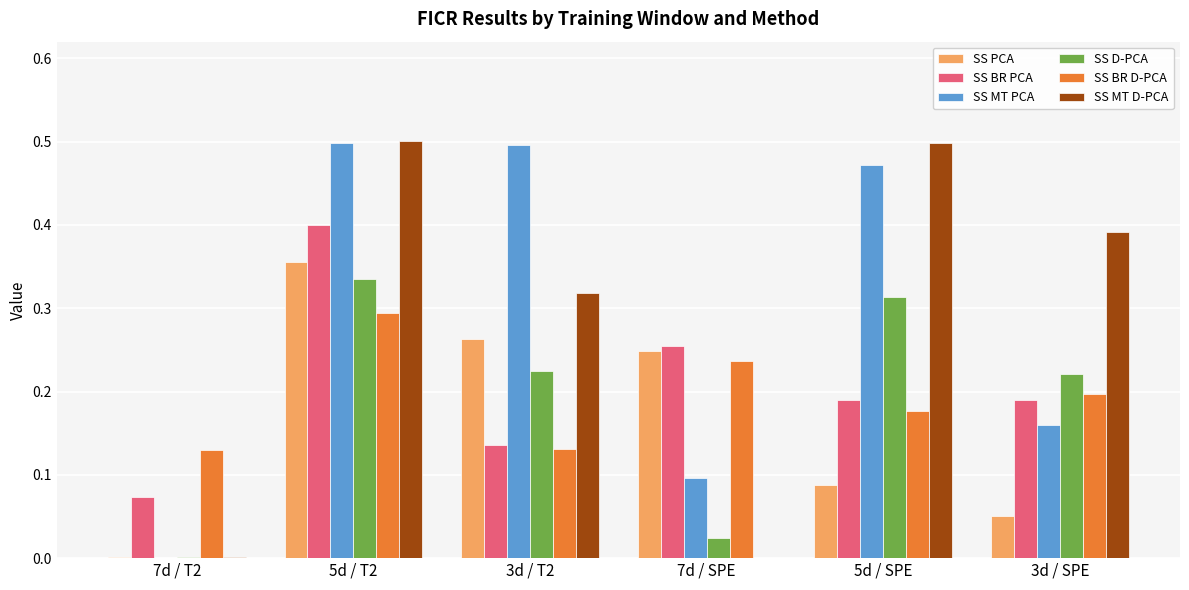

The value of SS D-PCA at 5d / T2 is 0.3. True or false?

True